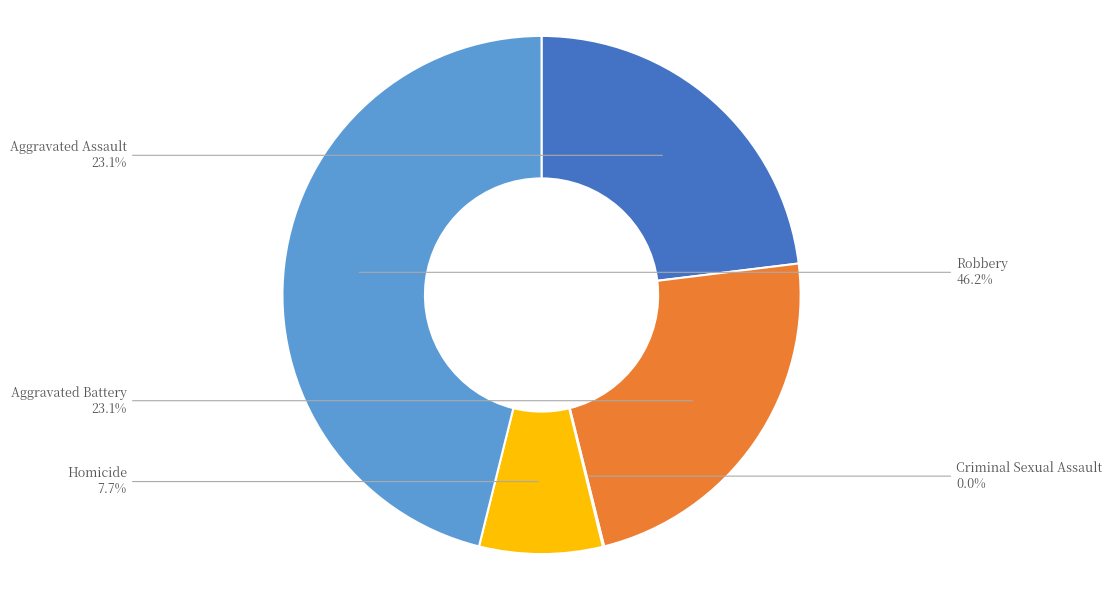

To the nearest percent, what is the difference between the largest and smallest slice percentages?

46%